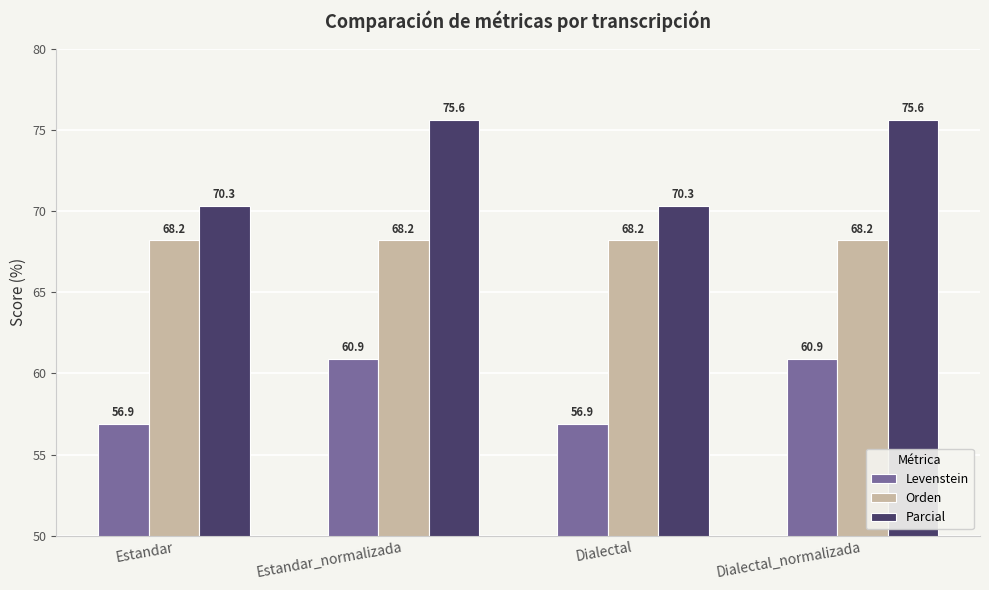

What is the value of the Parcial bar at the 1st from the left?

70.3